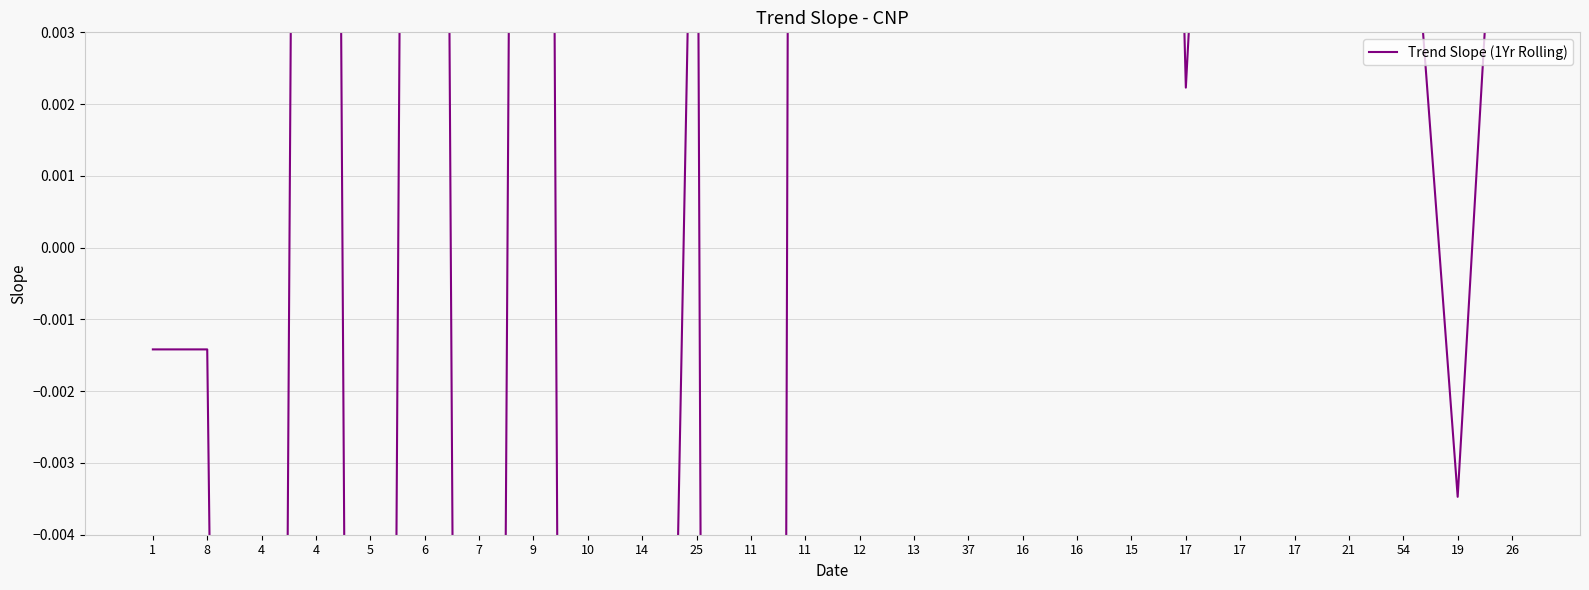

How many lines are shown in the chart?

1